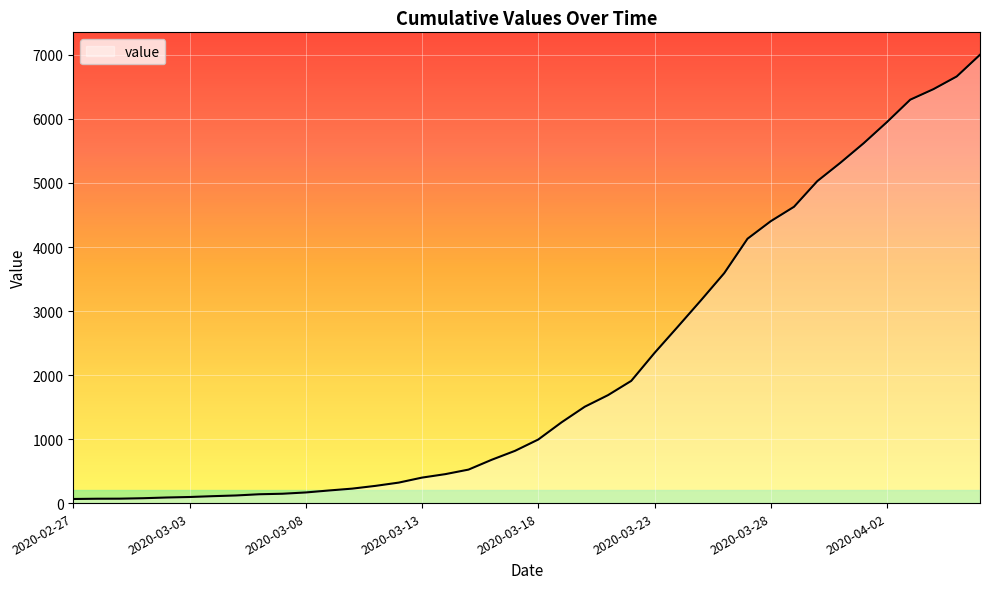

What is the greatest value displayed?

7003